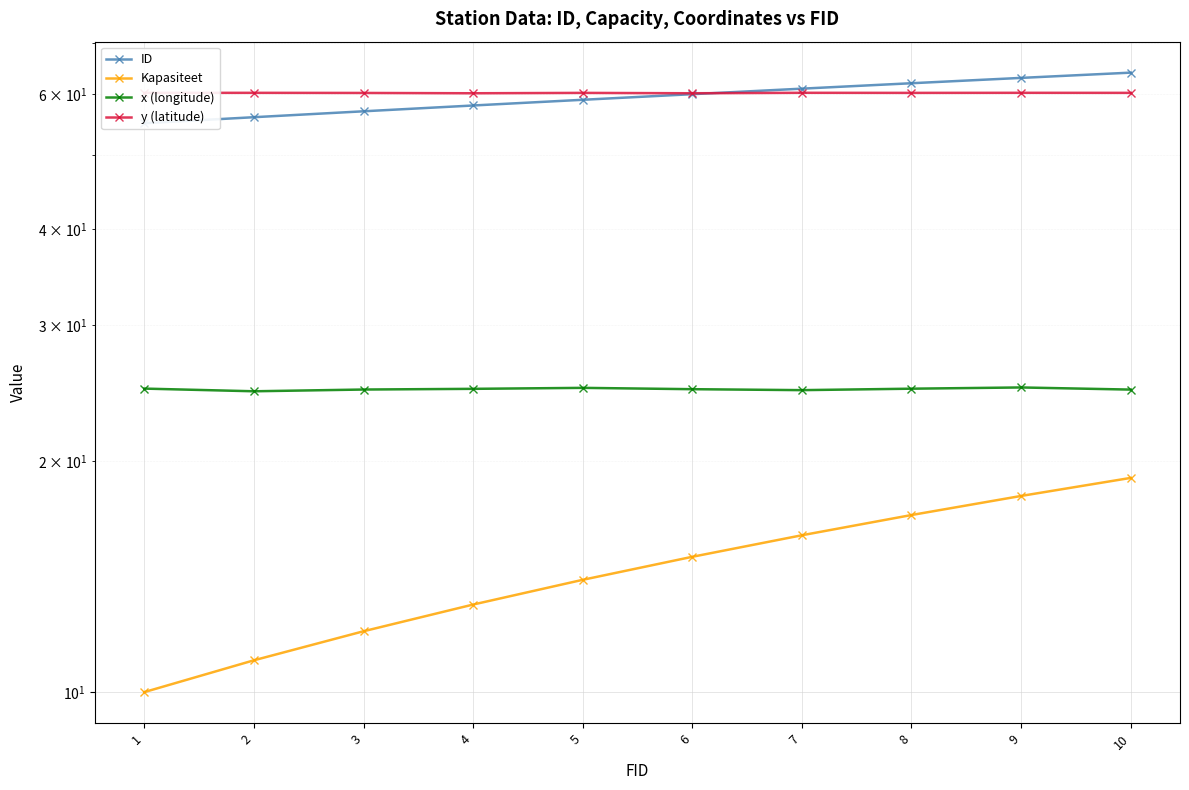

Which category has the lowest value in the Kapasiteet series?

1